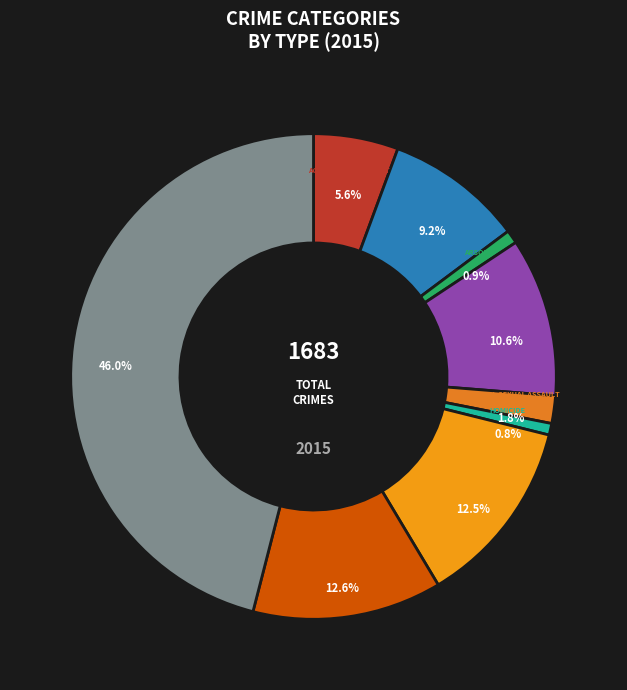

Is the sum of Arson and Criminal Sexual Assault greater than half?

No